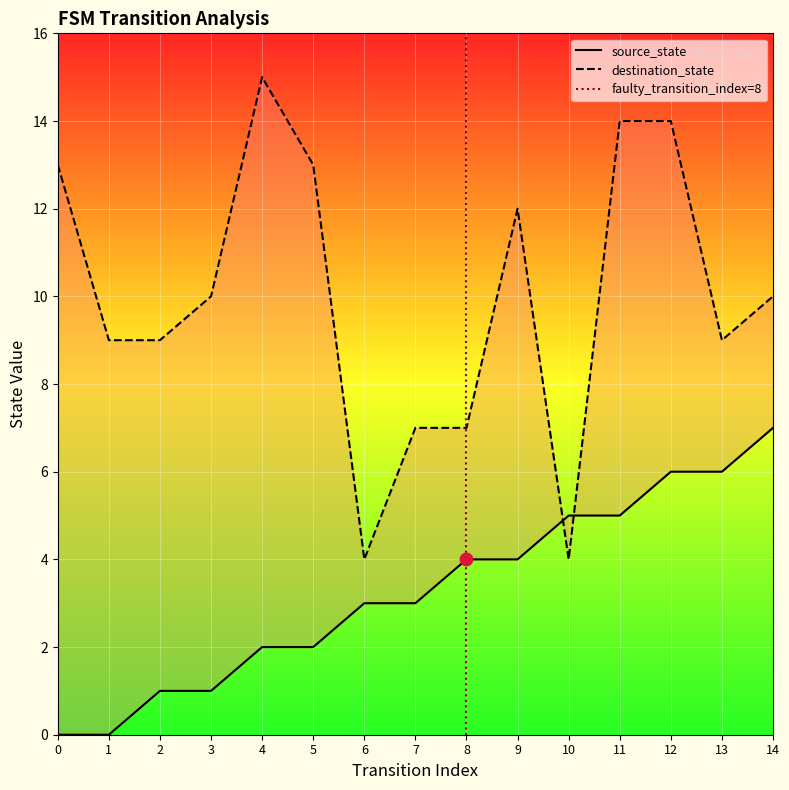

Rank the series by their maximum value, from highest to lowest.

destination_state, source_state